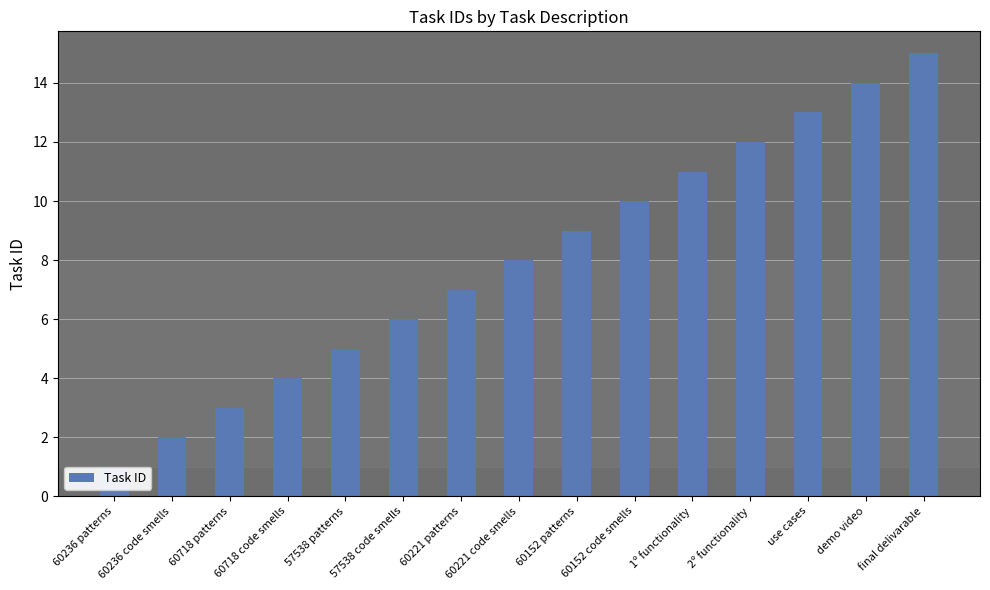

Reading left to right, extract all data points from this chart.

1	2	3	4	5	6	7	8	9	10	11	12	13	14	15